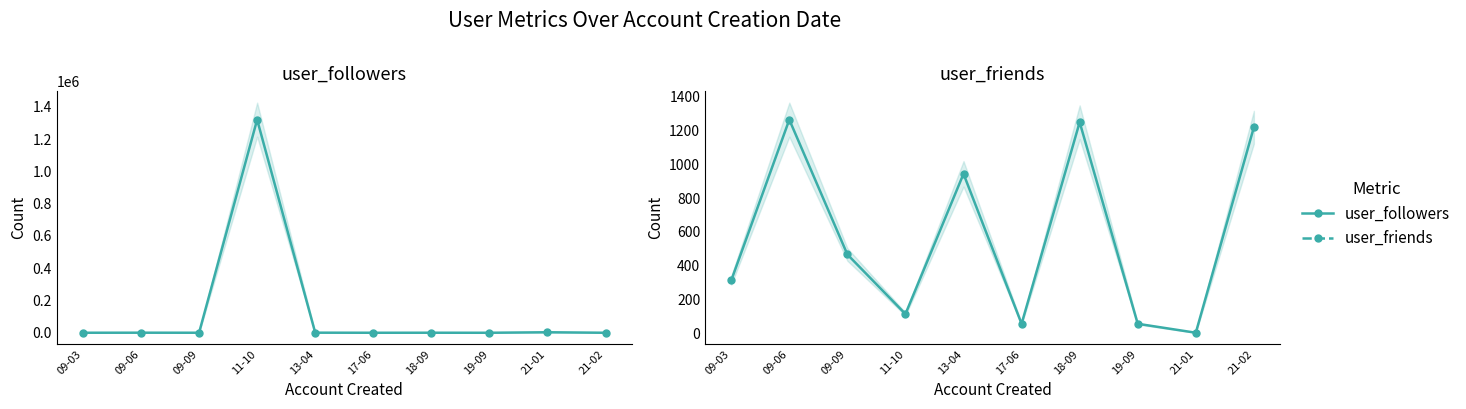

What is the difference between the second highest and minimum values in the user_friends series?

1248